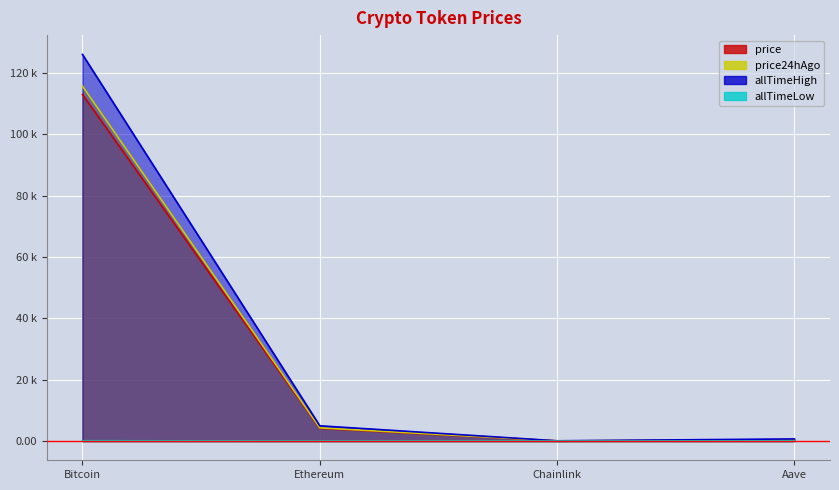

Where is the first local minimum for price?

Chainlink